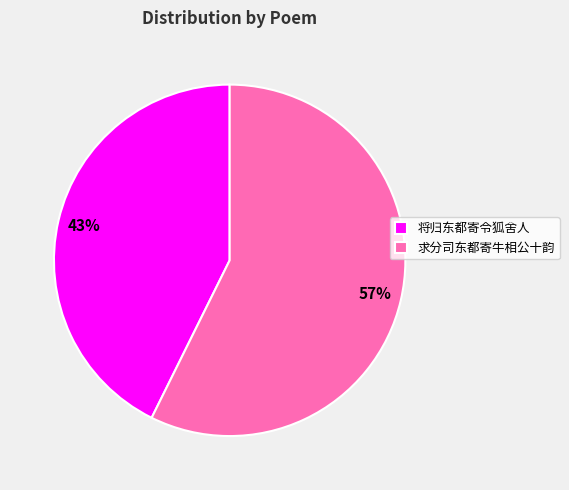

How many segments does this pie chart have?

2